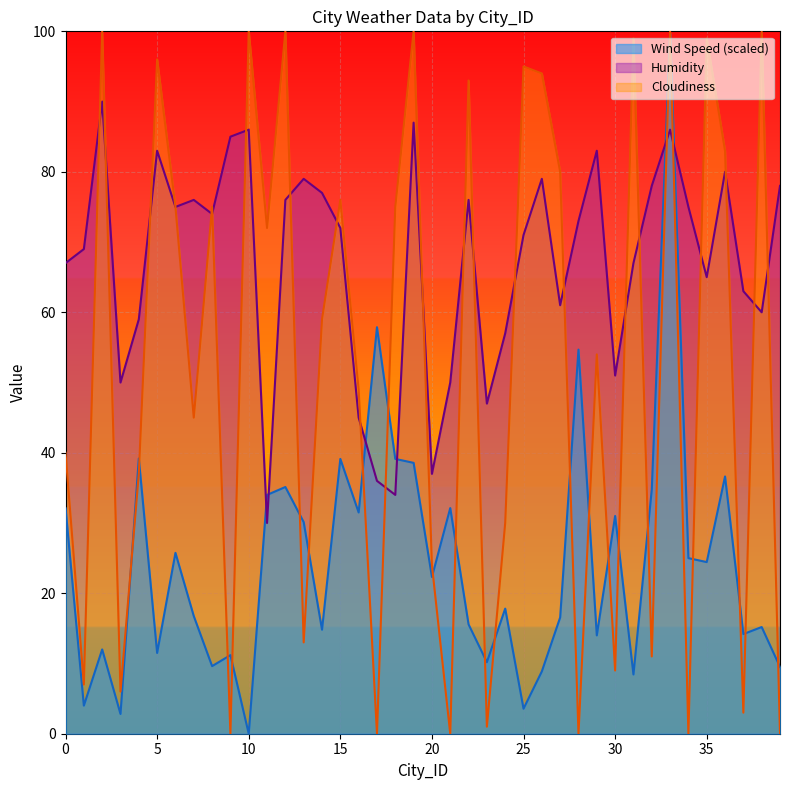

Which has a higher value, 36 or 30?

36